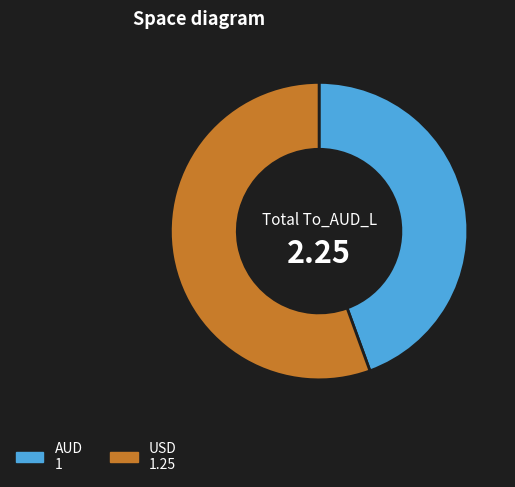

Count the number of slices in the pie.

2